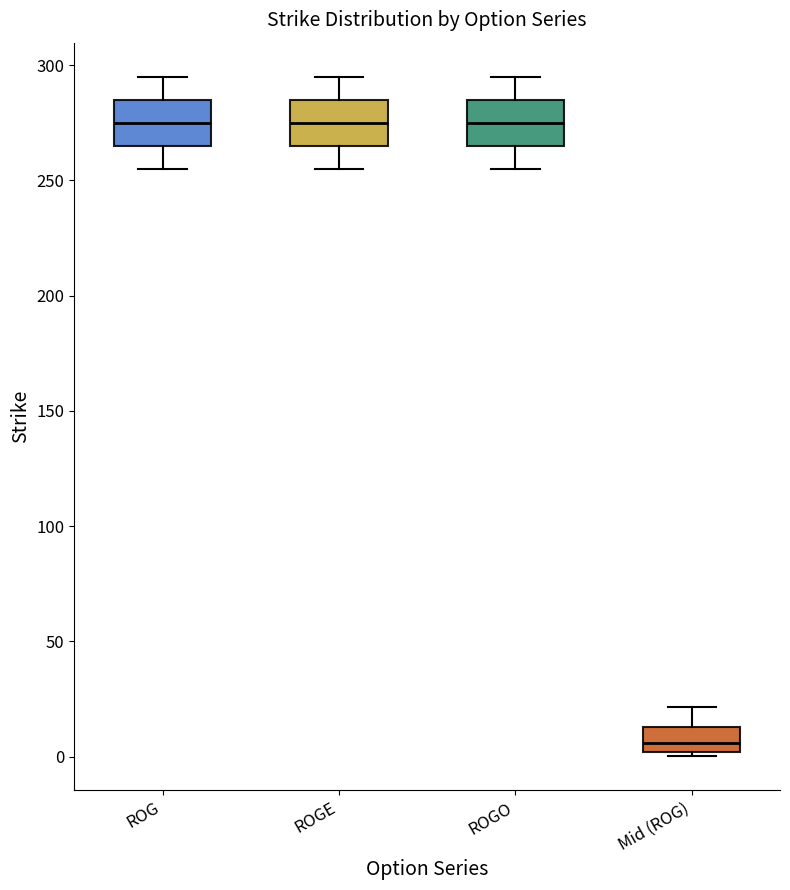

Where does the upper whisker of the box for ROGE end on the y-axis? The values are not printed on the chart, so give them approximately, as read against the axis.

295